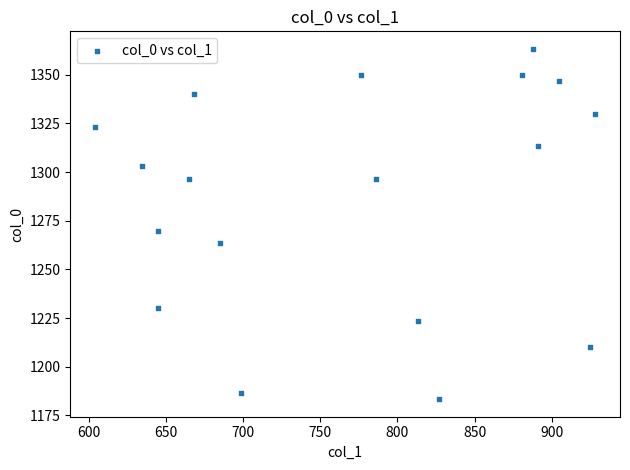

What Y value in the scatter plot is closest to 1273?

1270.0